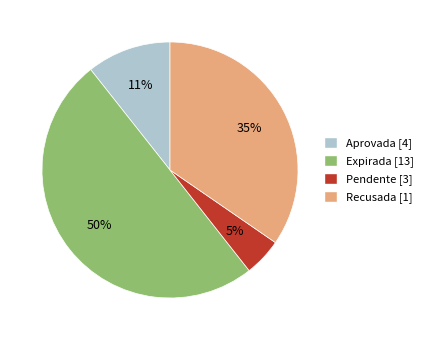

To the nearest percent, what is the difference between the largest and smallest slice percentages?

45%